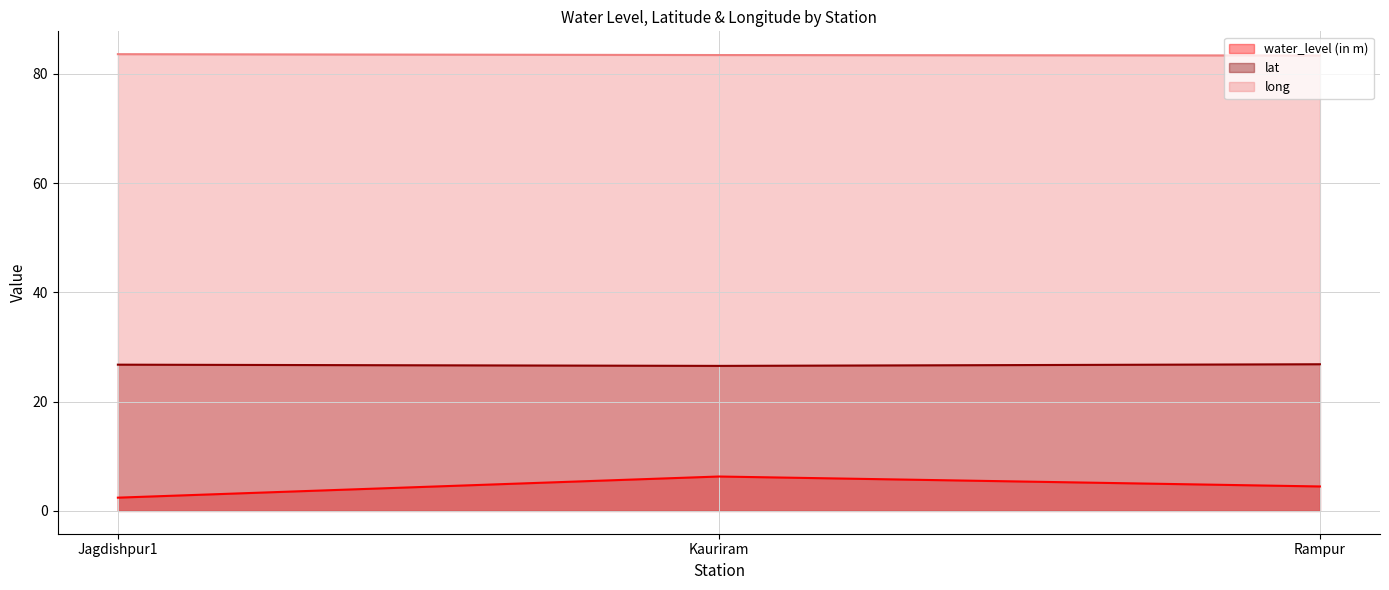

Does the chart display data point markers on the line(s)?

No